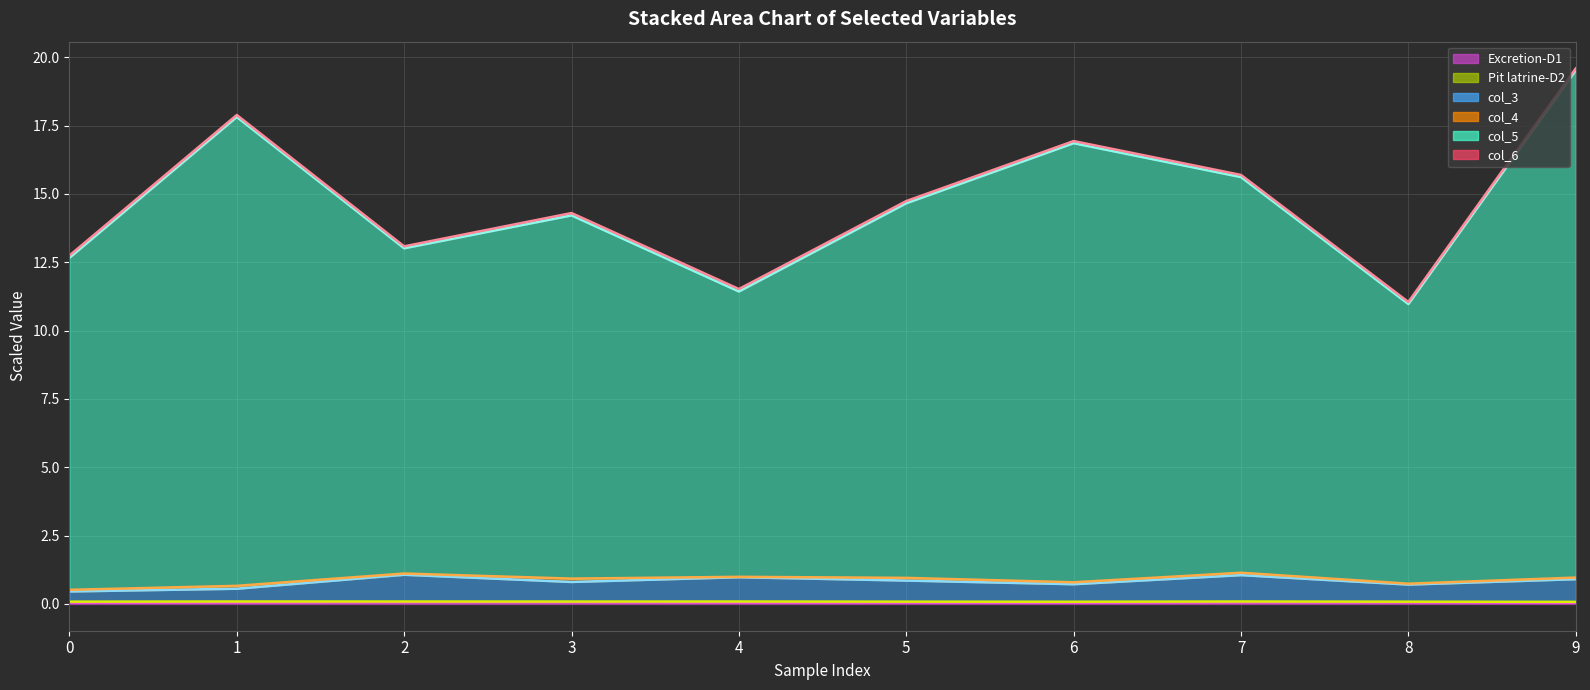

Which has a higher value, 2 or 0?

2